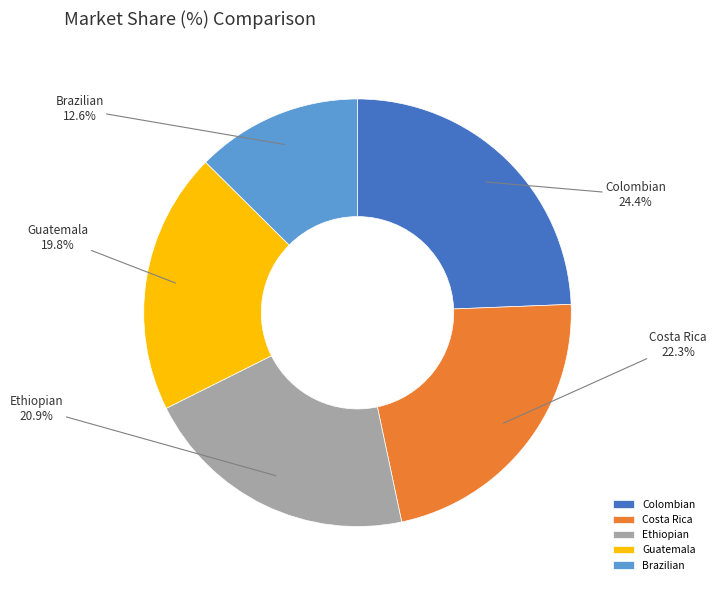

To the nearest percent, what is the average slice percentage?

20%